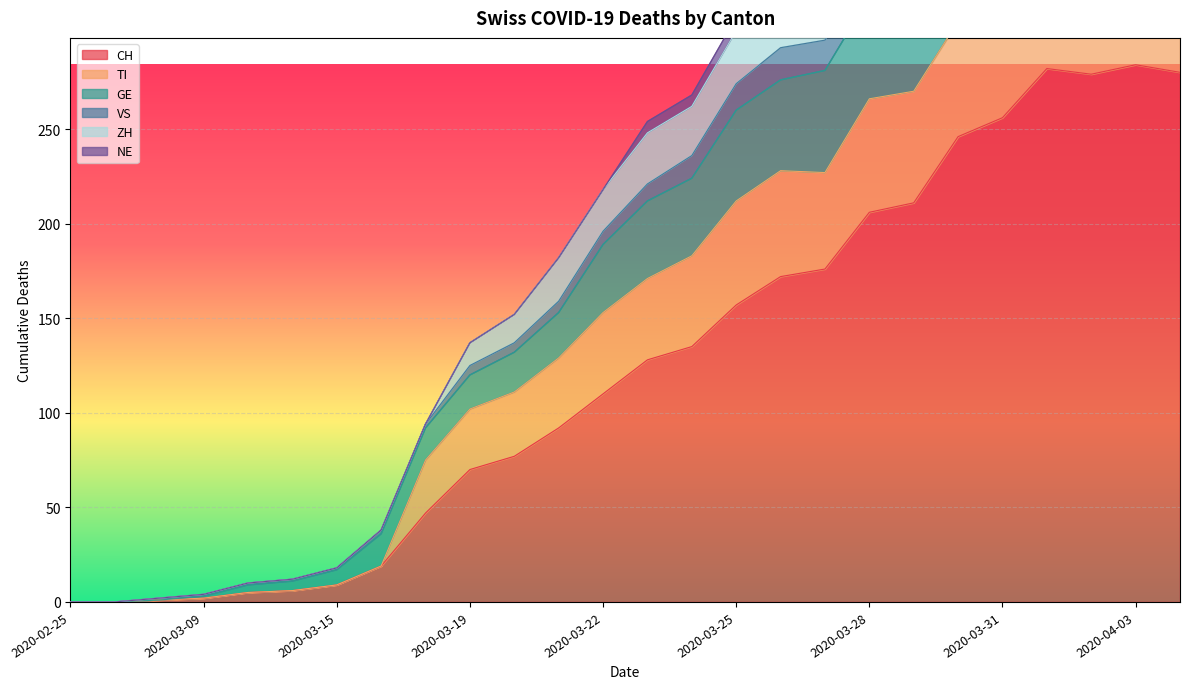

What is the highest value of the CH series?

284